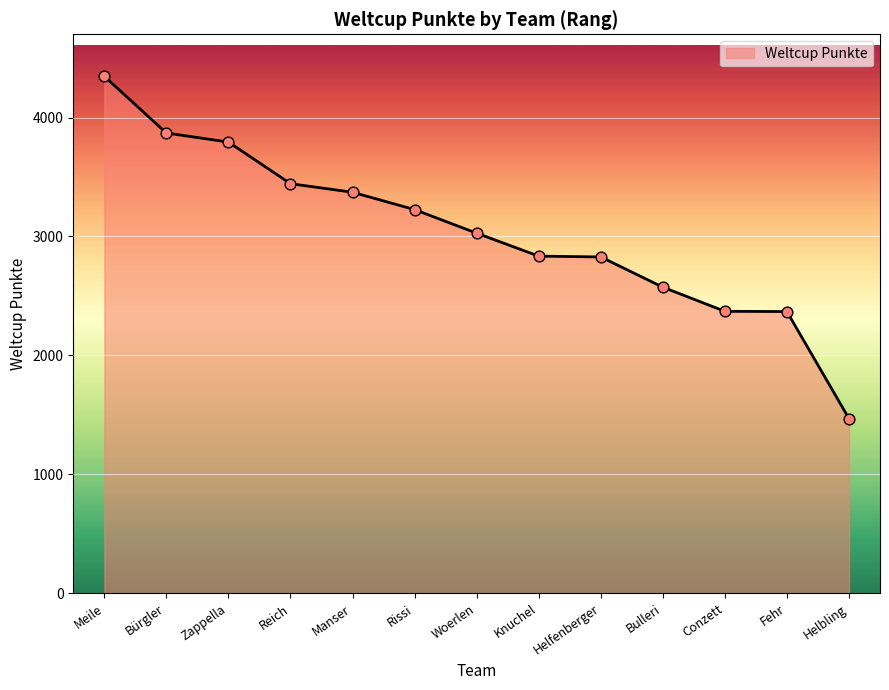

What is the change in value from Helfenberger to Conzett?

-457